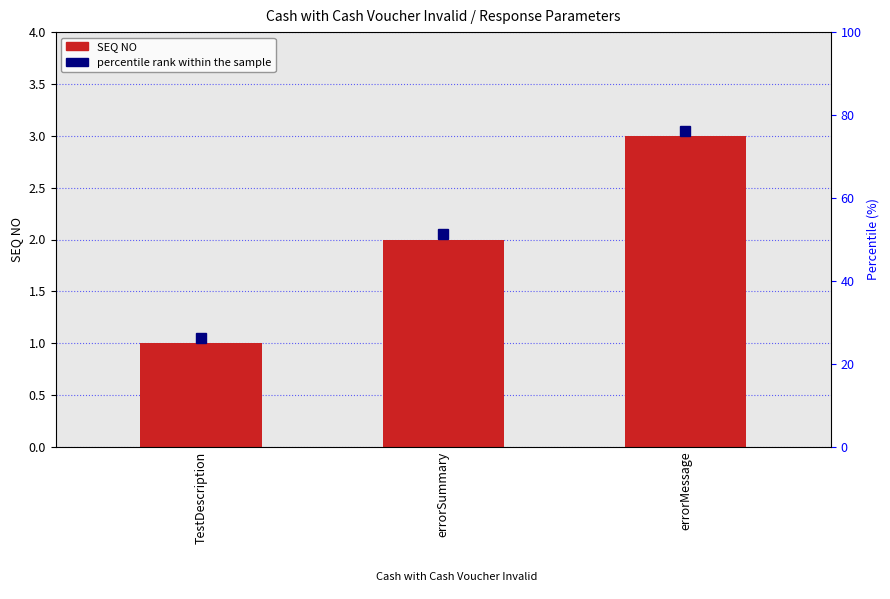

Reading left to right, what are all the values shown in this chart?

1	2	3